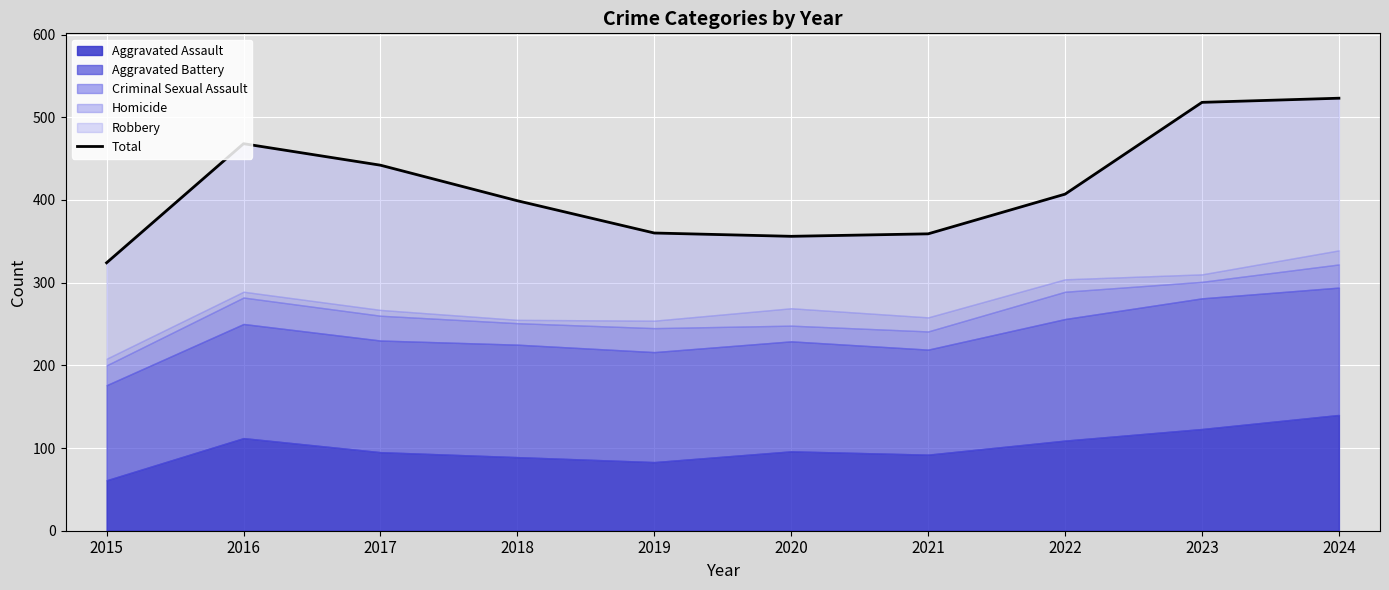

List the labels in order of value, largest first.

2024, 2023, 2016, 2017, 2022, 2018, 2019, 2021, 2020, 2015